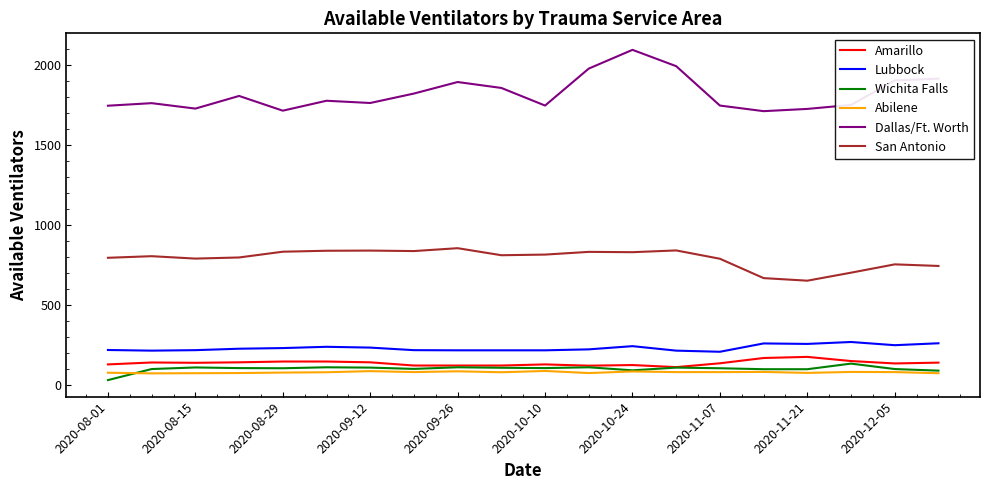

What is the average value of the Lubbock series?

230